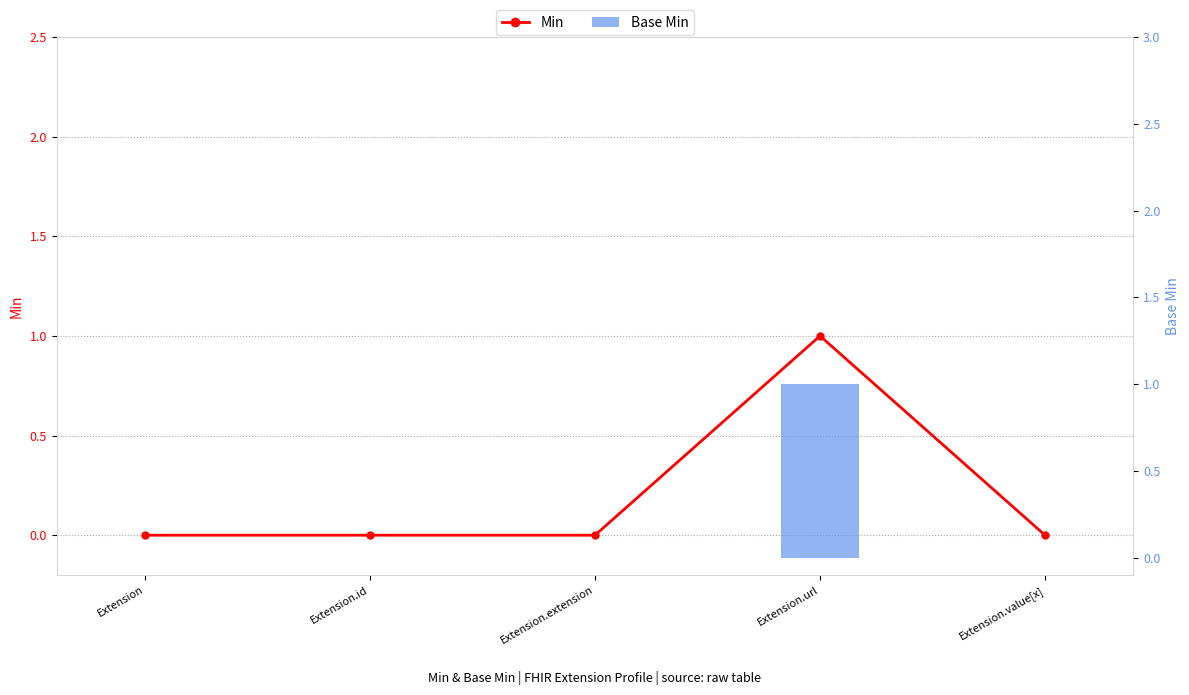

Rank the series by their maximum value, from lowest to highest.

Min, Base Min